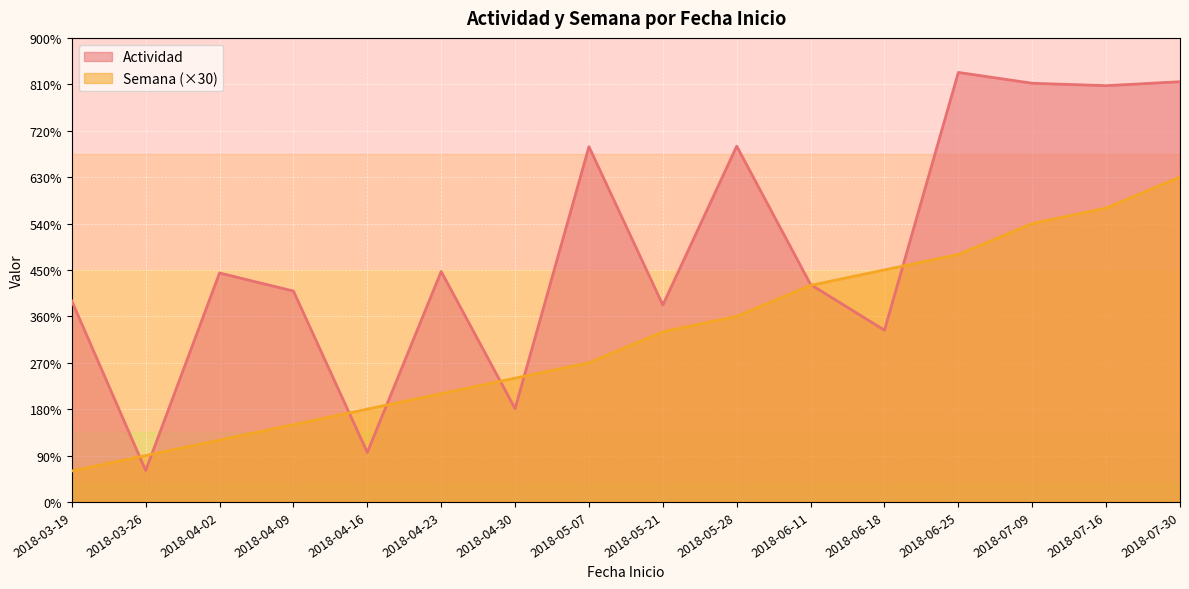

What is the sum of the Semana values at 2018-07-16 and 2018-03-19?

21